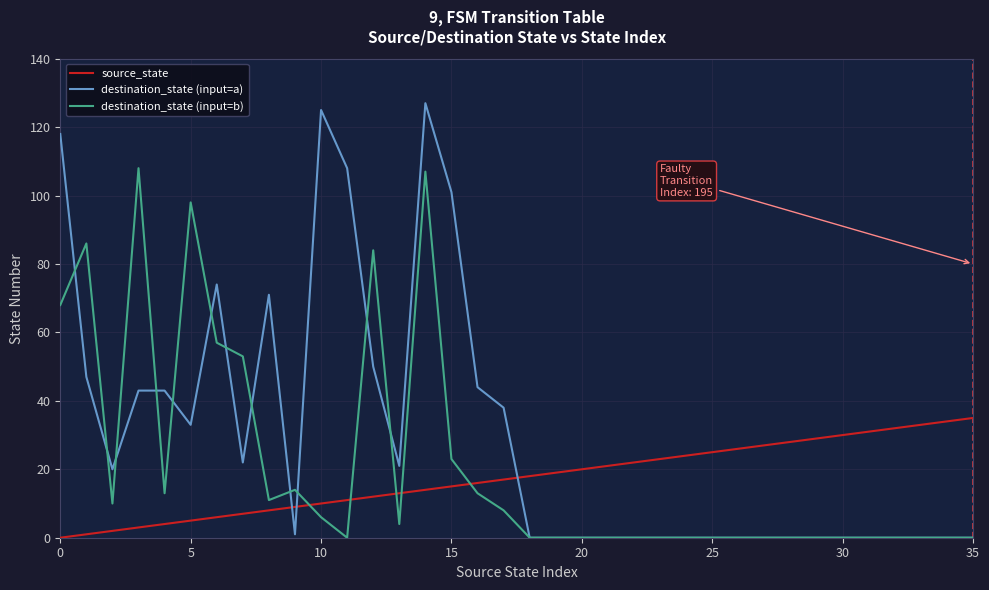

Which series has the largest total across all categories?

destination_state (input=a)